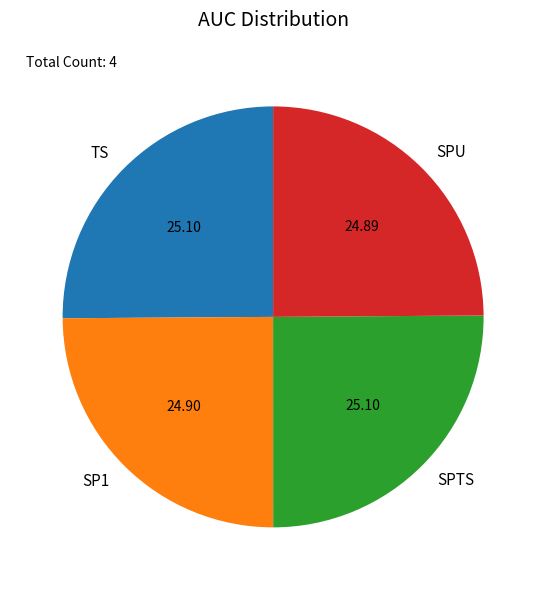

Is there a majority slice in this chart?

No